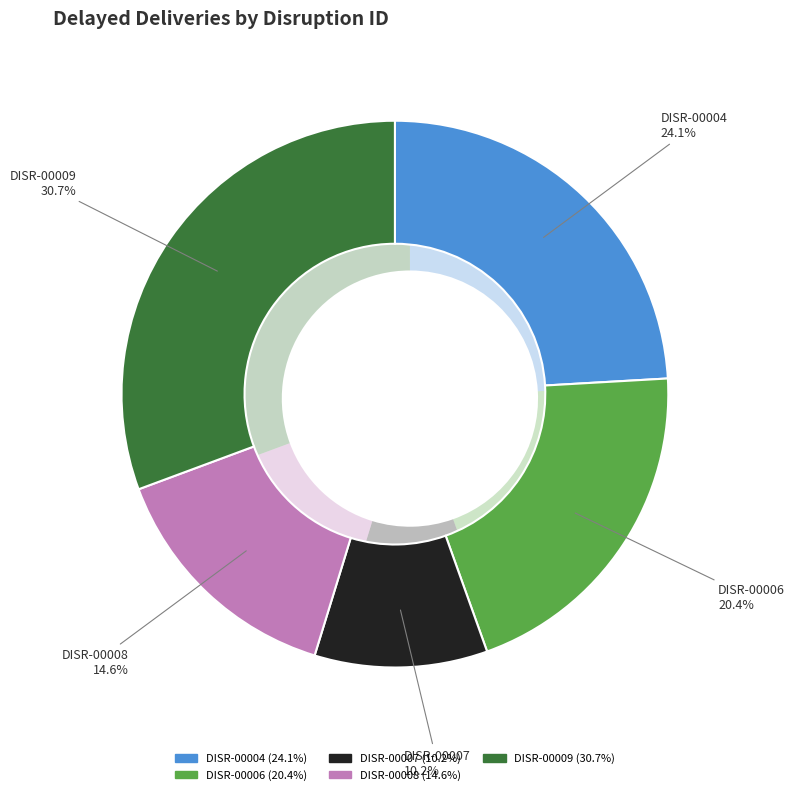

Count the number of slices in the pie.

5